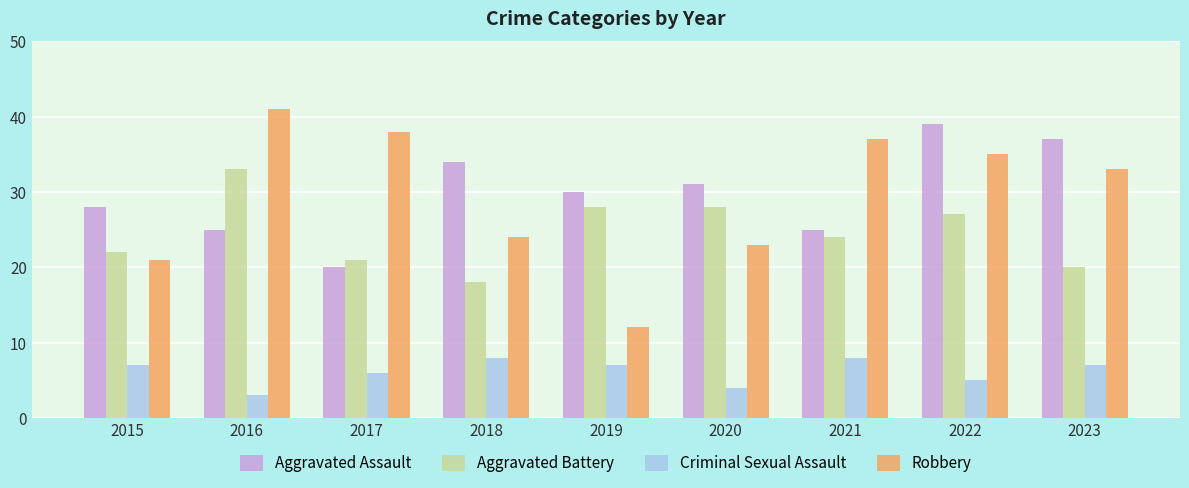

Does the chart contain any negative values?

No